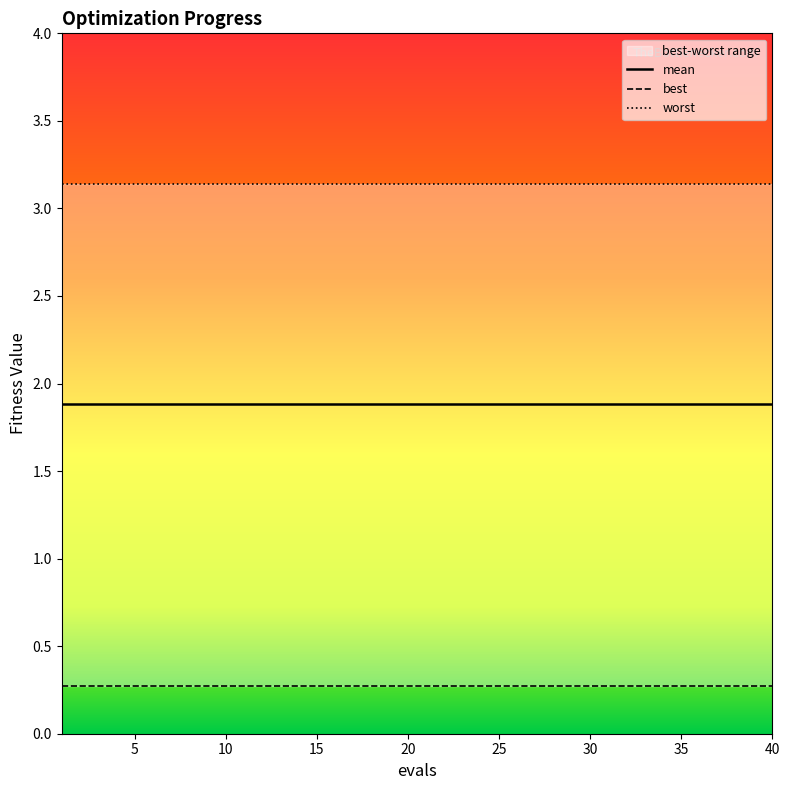

The worst series shows 3.1 at 19. True or false?

True